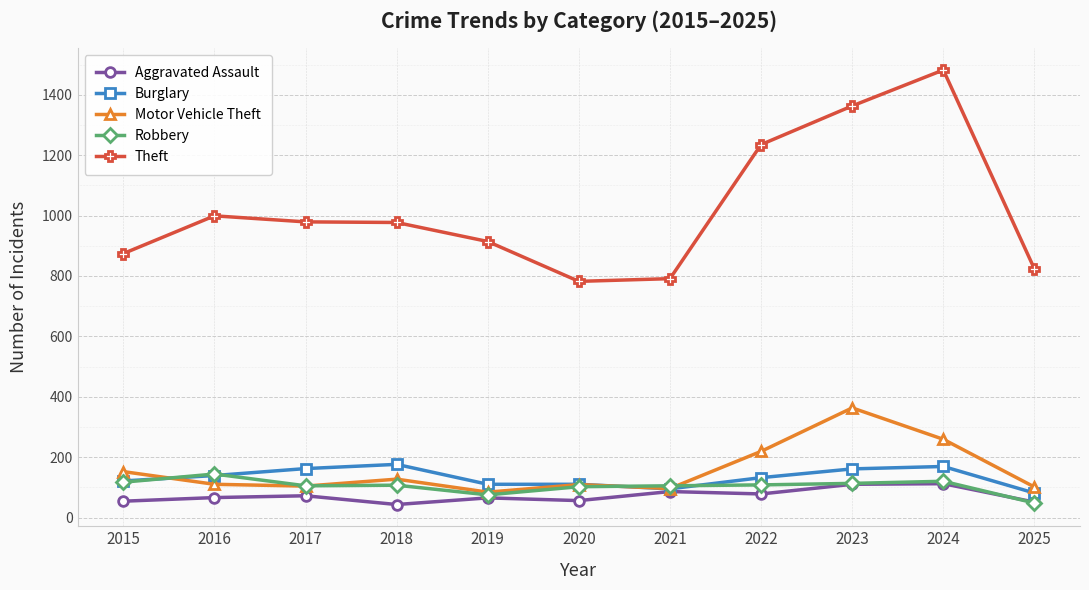

After their last crossing, which series has the higher values: Motor Vehicle Theft or Robbery?

Motor Vehicle Theft